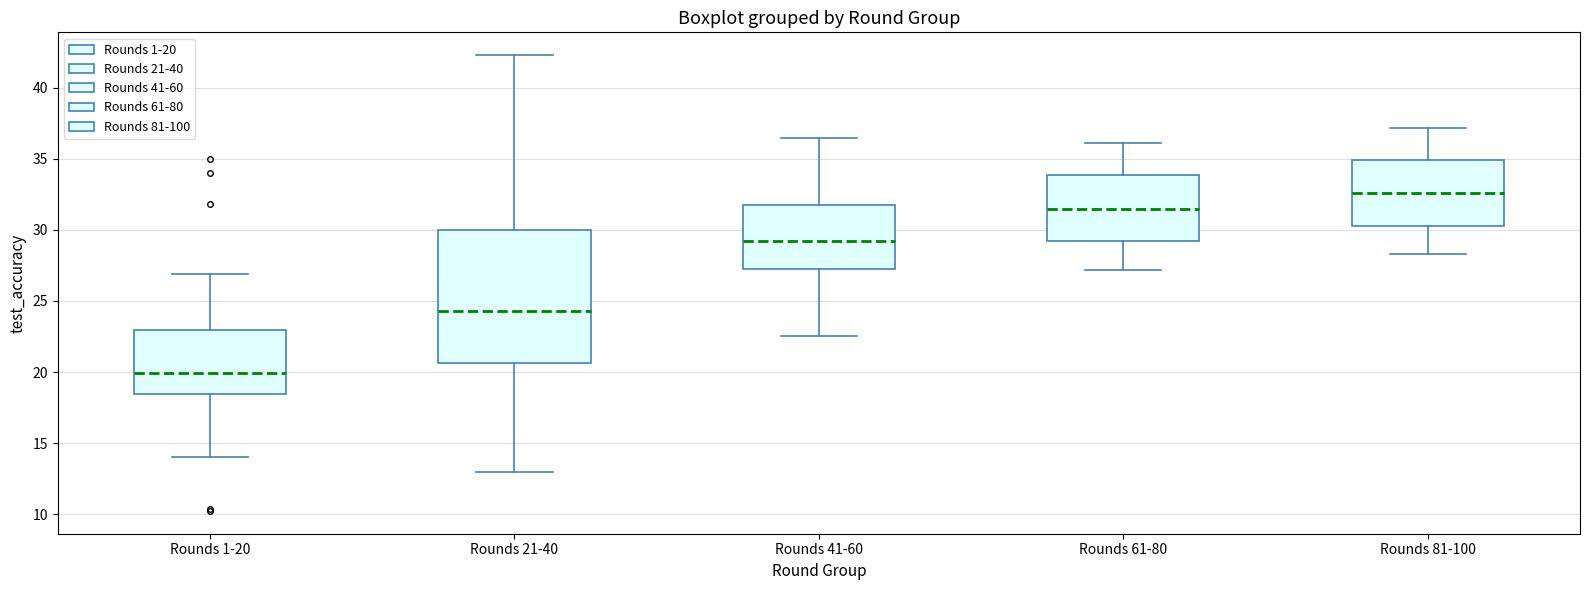

Reading left to right, read every box against the y-axis: the position of its median line, the range the box covers, and the ends of its whiskers. The values are not printed on the chart, so give them approximately, as read against the axis.

Rounds 1-20: median 20.0, box 18.5 to 23.0, whiskers 14.0 to 27.0
Rounds 21-40: median 24.5, box 20.5 to 30.0, whiskers 13.0 to 42.5
Rounds 41-60: median 29.5, box 27.0 to 32.0, whiskers 22.5 to 36.5
Rounds 61-80: median 31.5, box 29.0 to 34.0, whiskers 27.0 to 36.0
Rounds 81-100: median 32.5, box 30.5 to 35.0, whiskers 28.5 to 37.0